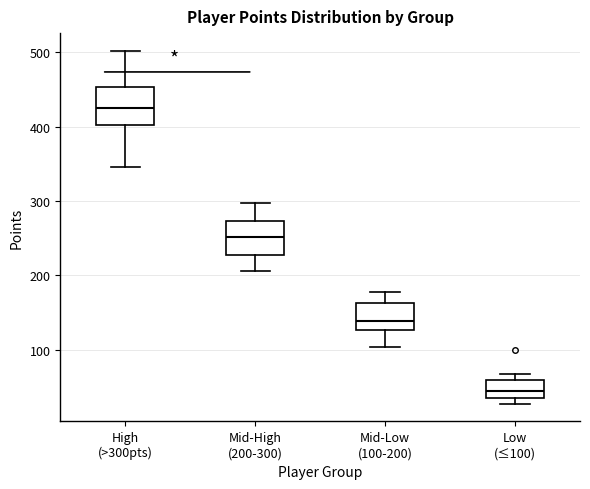

Reading left to right, read every box against the y-axis: the position of its median line, the range the box covers, and the ends of its whiskers. The values are not printed on the chart, so give them approximately, as read against the axis.

High (>300pts): median 430, box 400 to 450, whiskers 350 to 500
Mid-High (200-300): median 250, box 230 to 270, whiskers 210 to 300
Mid-Low (100-200): median 140, box 130 to 160, whiskers 100 to 180
Low (≤100): median 40 (inside the box), box 40 to 60, whiskers 30 to 70